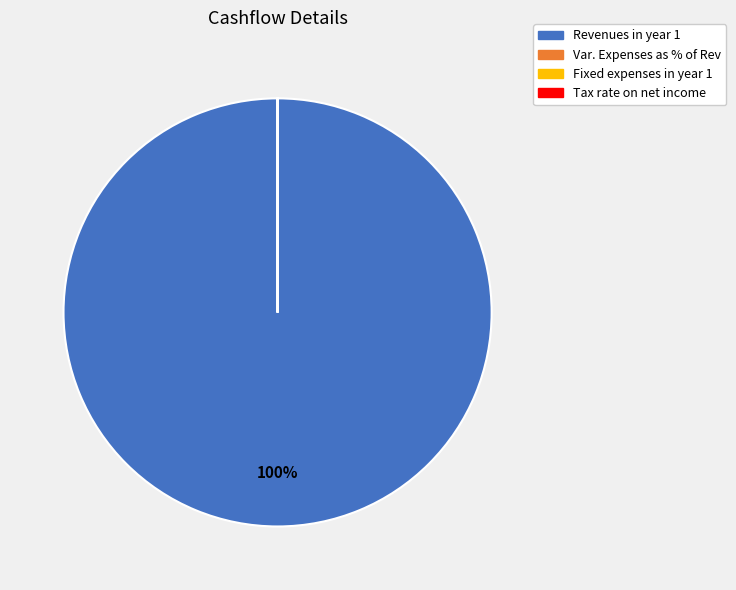

Which slice is the largest?

Revenues in year 1